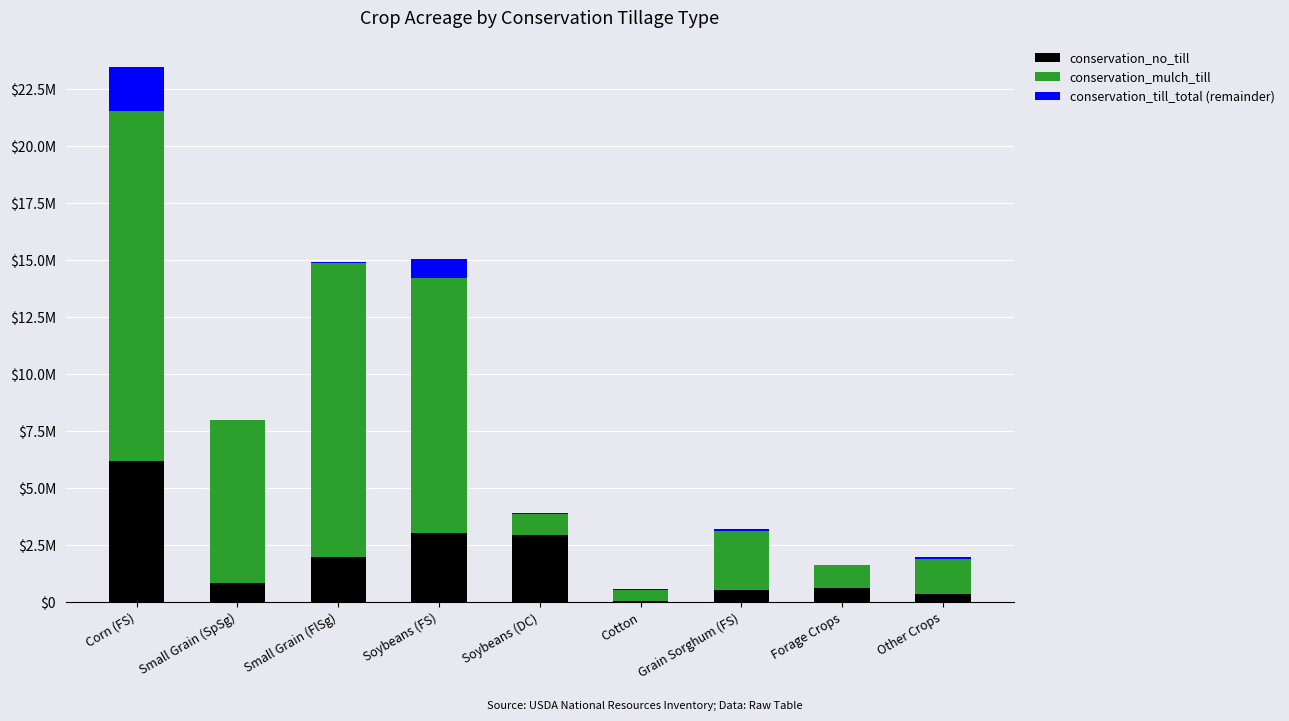

What are all the series names shown in the legend?

conservation_no_till, conservation_mulch_till, conservation_till_total (remainder)